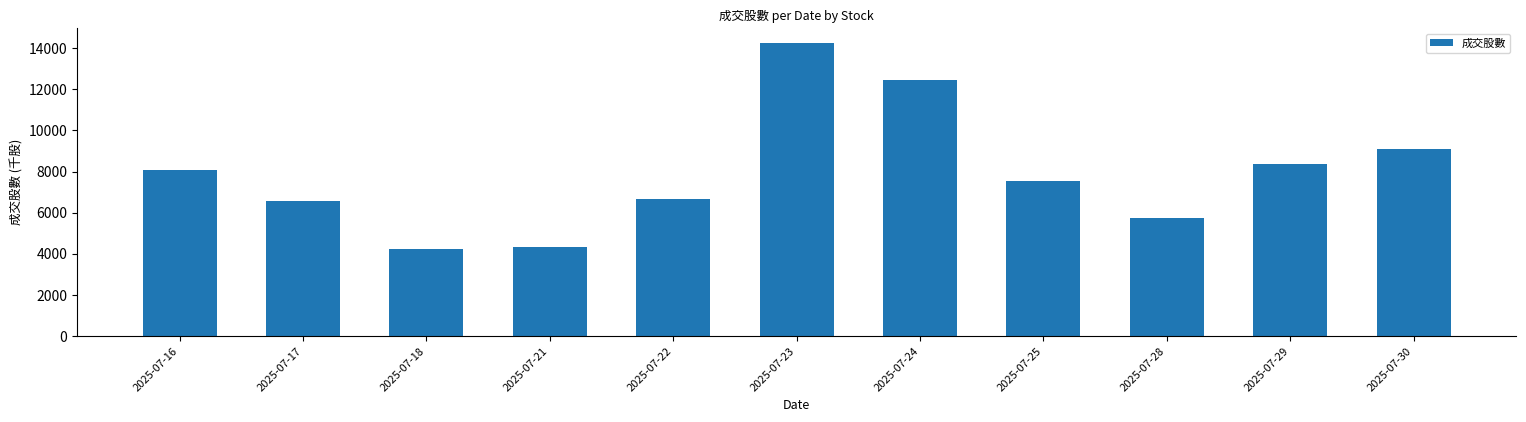

How many values exceed 7516?

6